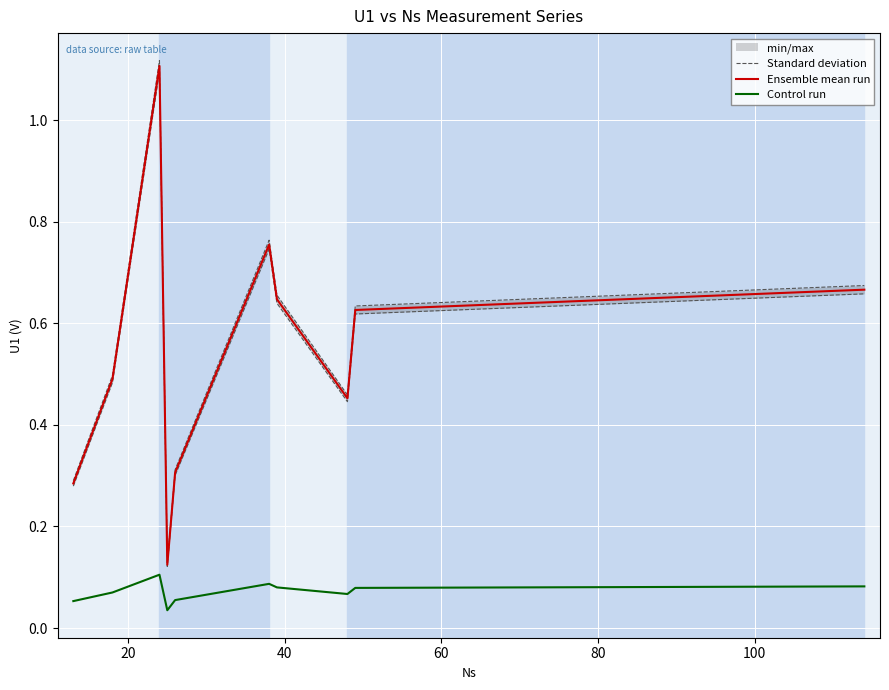

True or false: Ensemble mean run and Control run cross at least once.

False